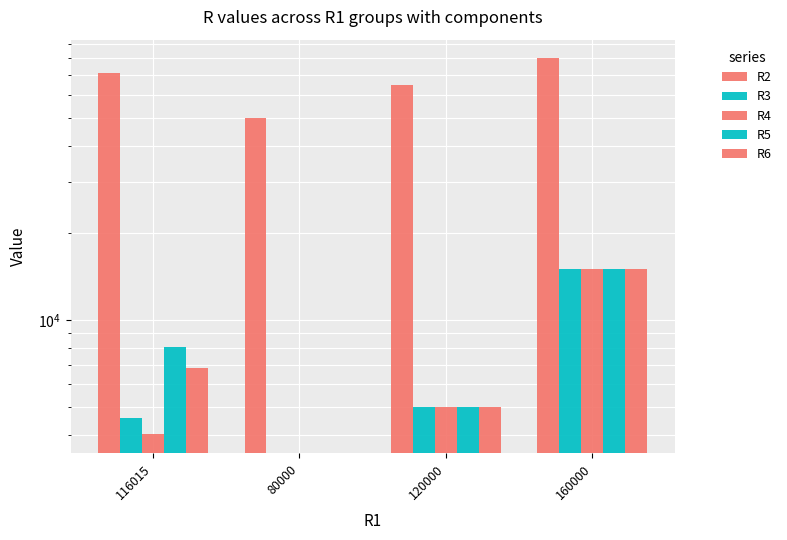

Reading right to left, extract all data points from this chart.

R2: 80000	65000	50000	71122
R3: 15000	5000	0	4566
R4: 15000	5000	0	4017
R5: 15000	5000	0	8071
R6: 15000	5000	0	6808